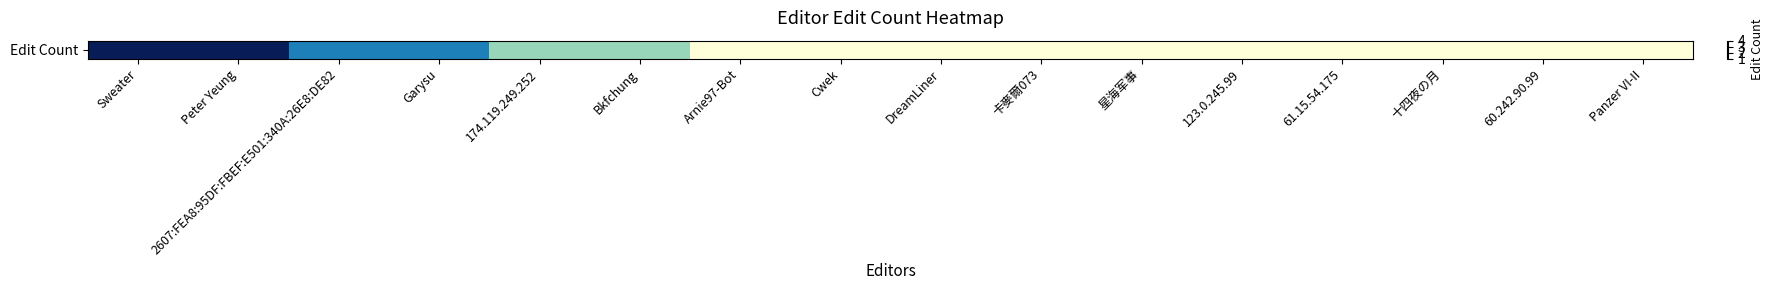

The chart shows a value of 1 at 星海军事. True or false?

True